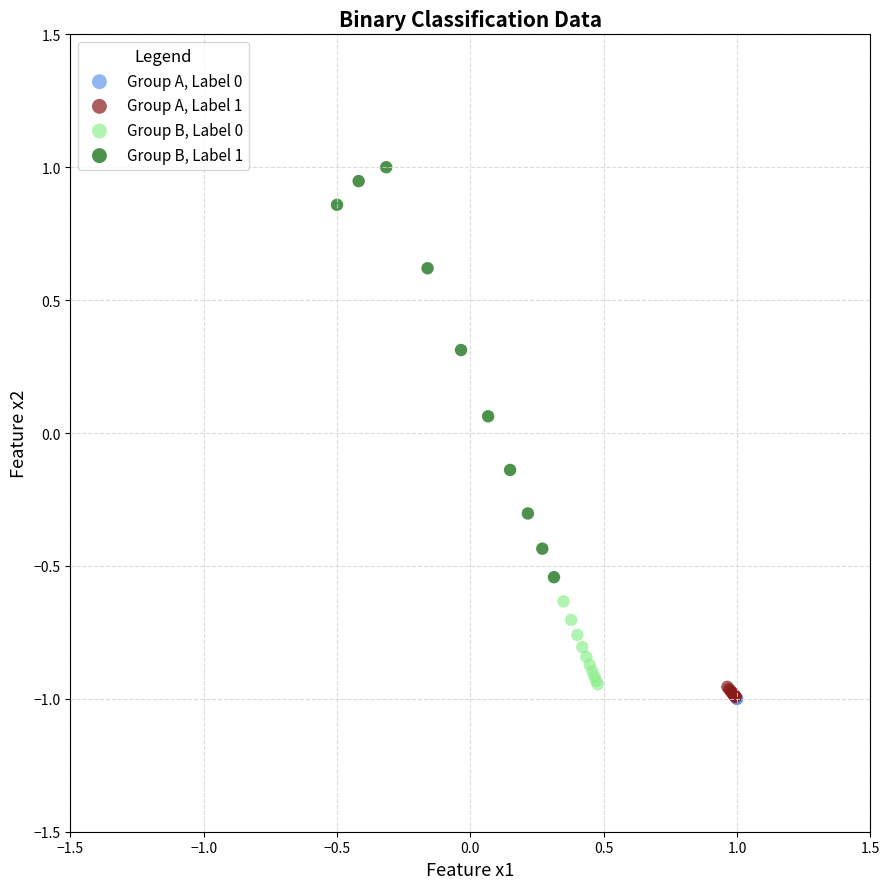

Which series reaches the maximum Y coordinate?

Group B, Label 1